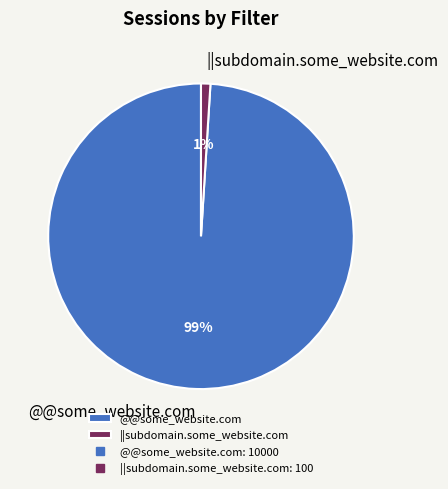

Which category has the smallest portion of the pie?

||subdomain.some_website.com